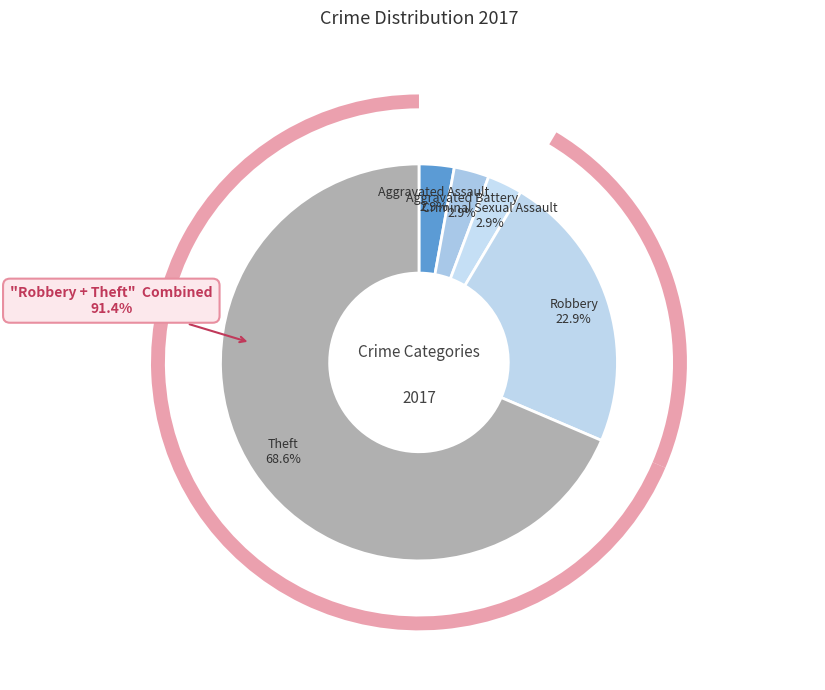

To the nearest percent, what is the combined percentage of Aggravated Assault and Aggravated Battery?

6%